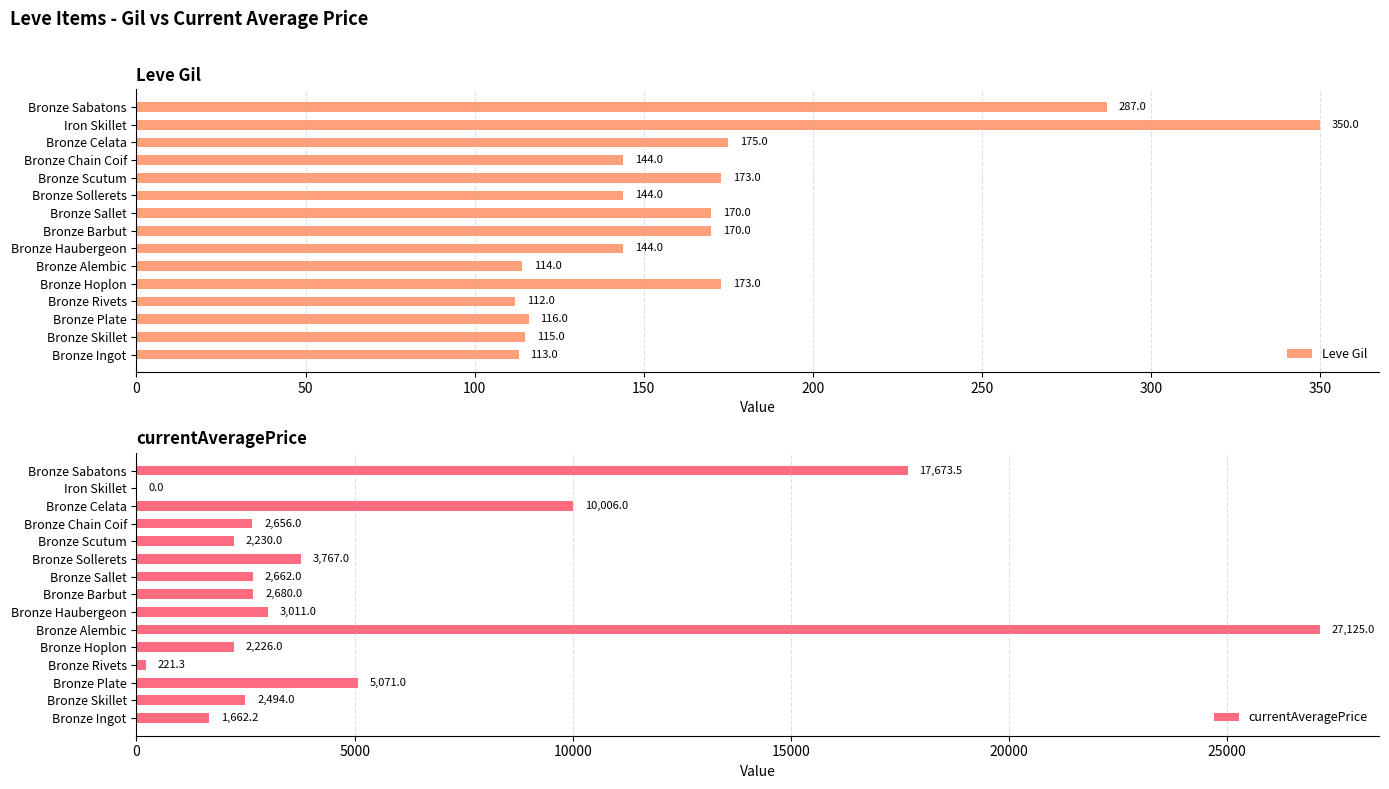

Where is Leve Gil nearest to the value 231?

Bronze Celata